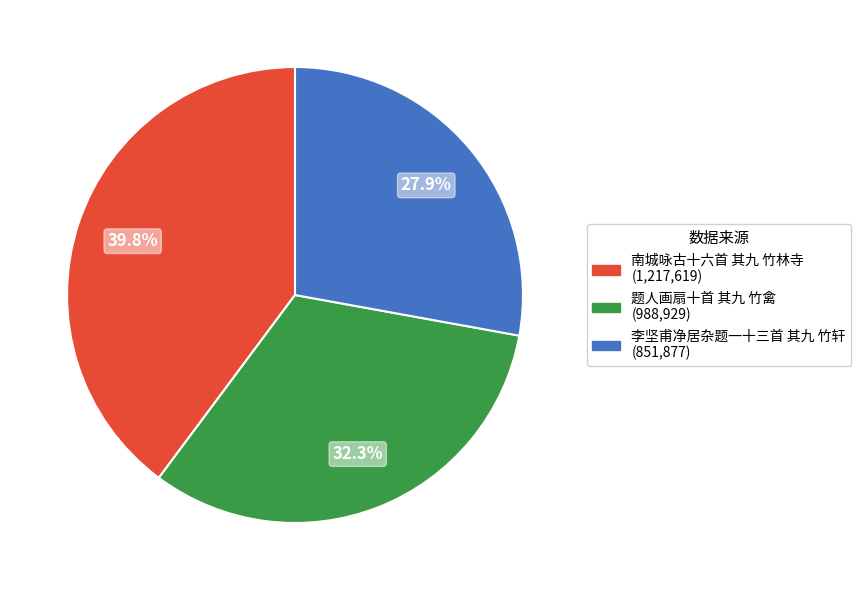

Which slice is the largest?

南城咏古十六首 其九 竹林寺